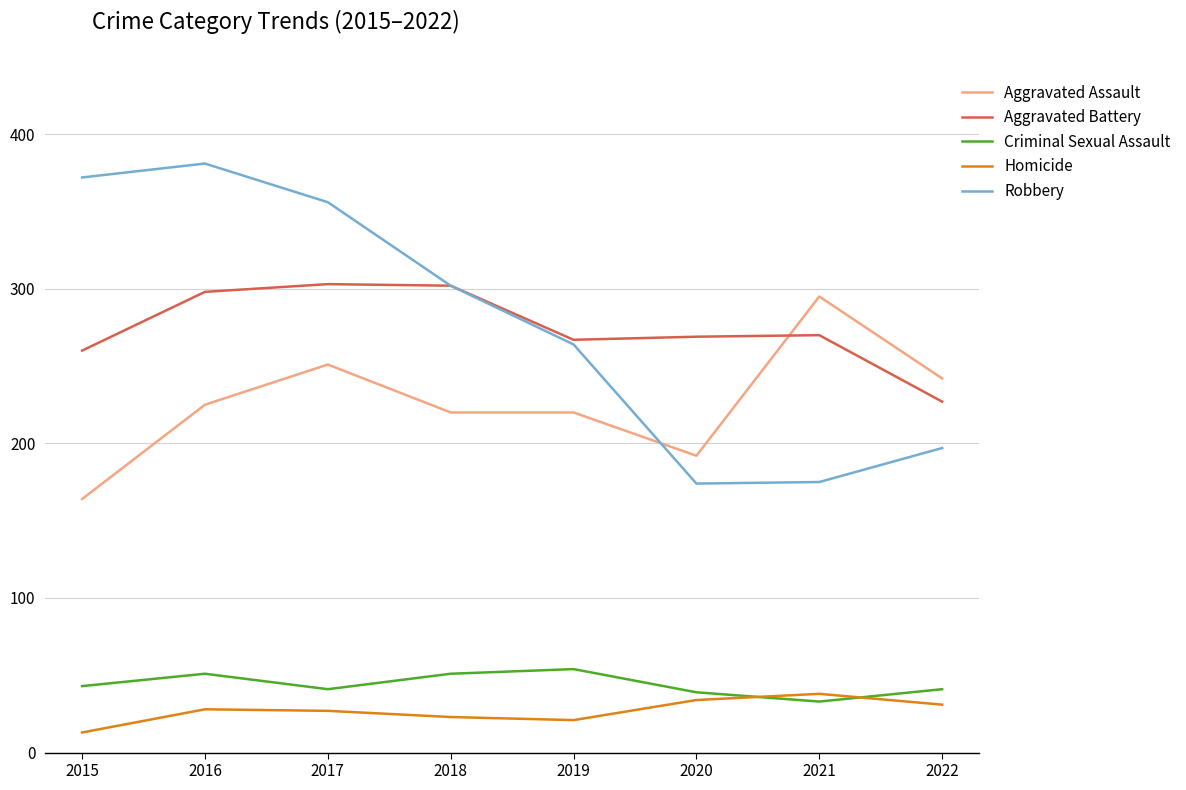

What is the sum of all Criminal Sexual Assault values?

353